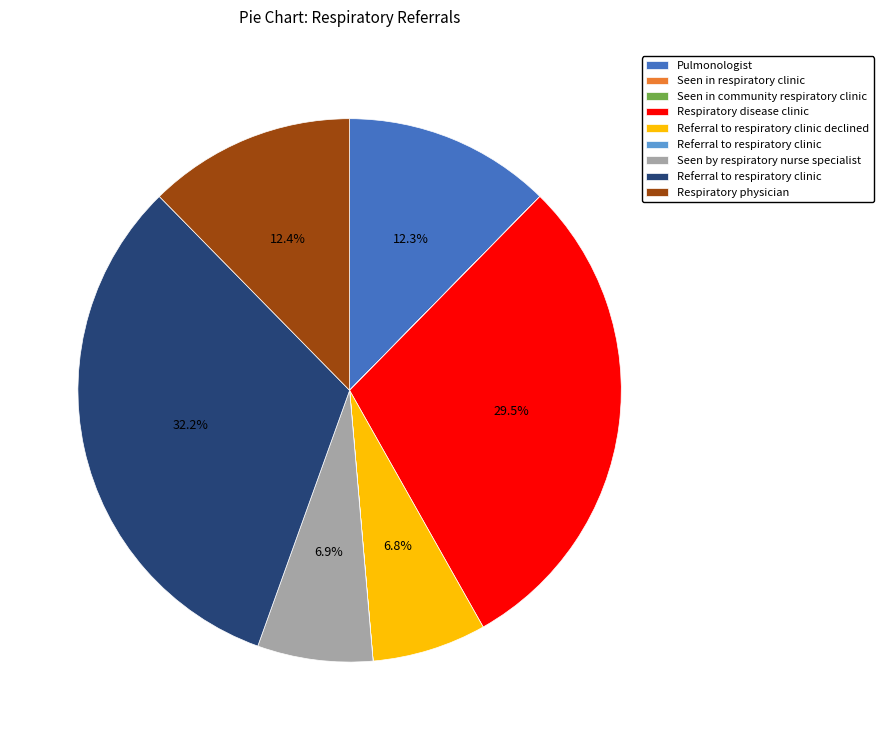

Is there a majority slice in this chart?

No